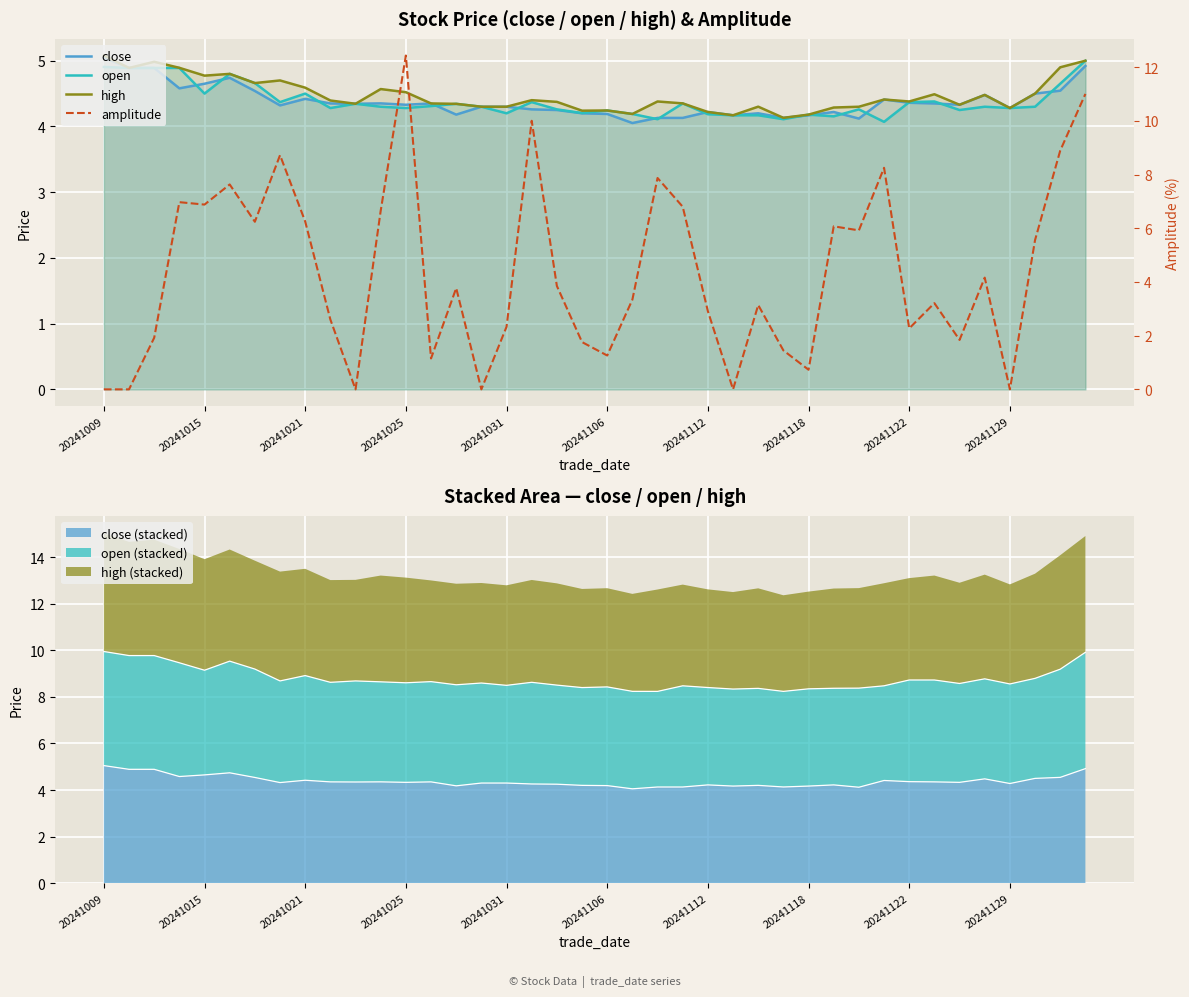

How many lines are shown in the chart?

4